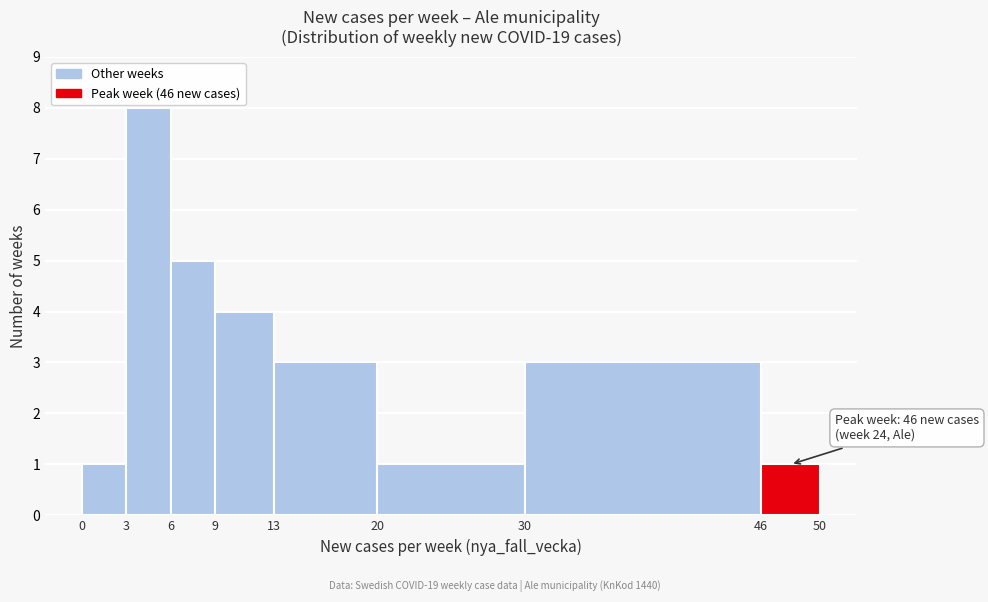

Over which range of the x-axis is the bar tallest?

3 to 6